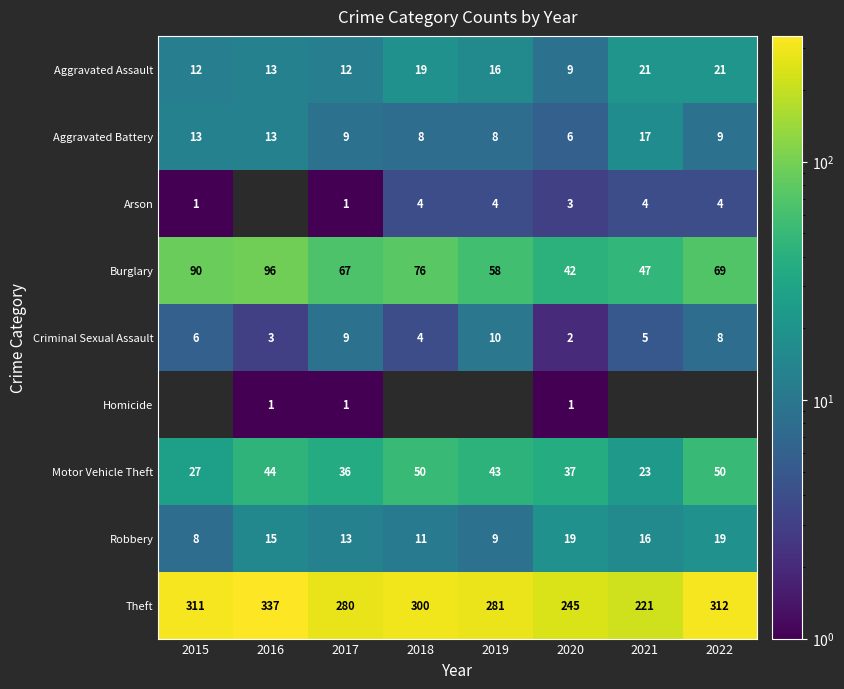

Which label corresponds to the smallest value in the chart?

2015